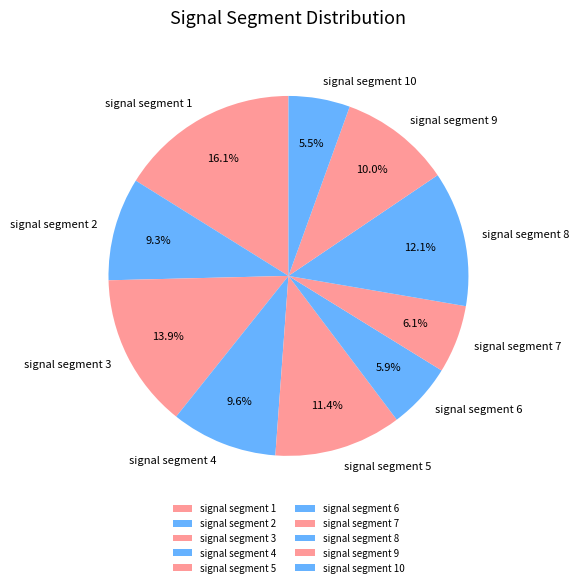

Is the sum of signal segment 1 and signal segment 3 greater than half?

No